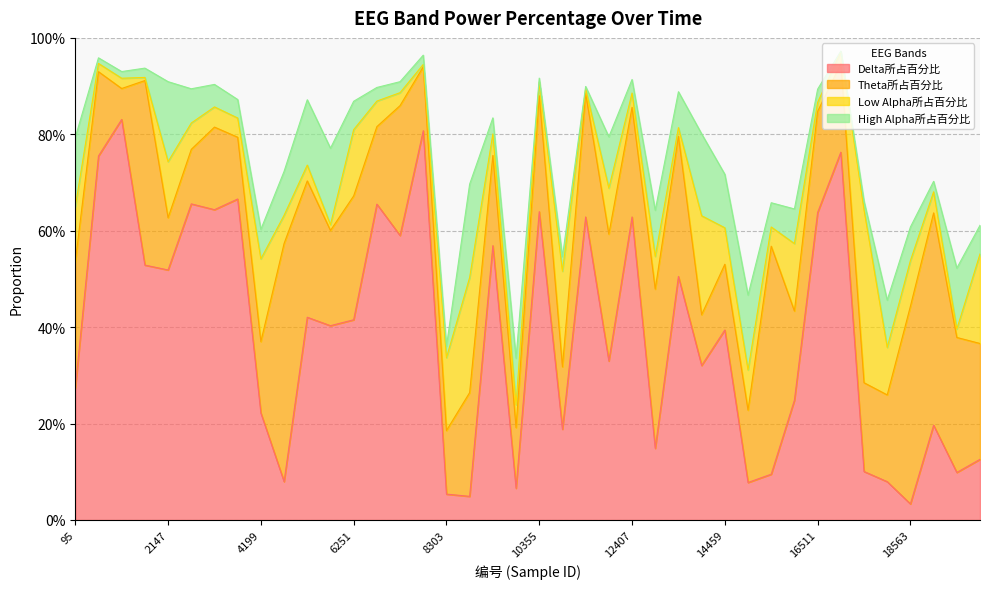

What is the total value across all series at 5225?

0.9